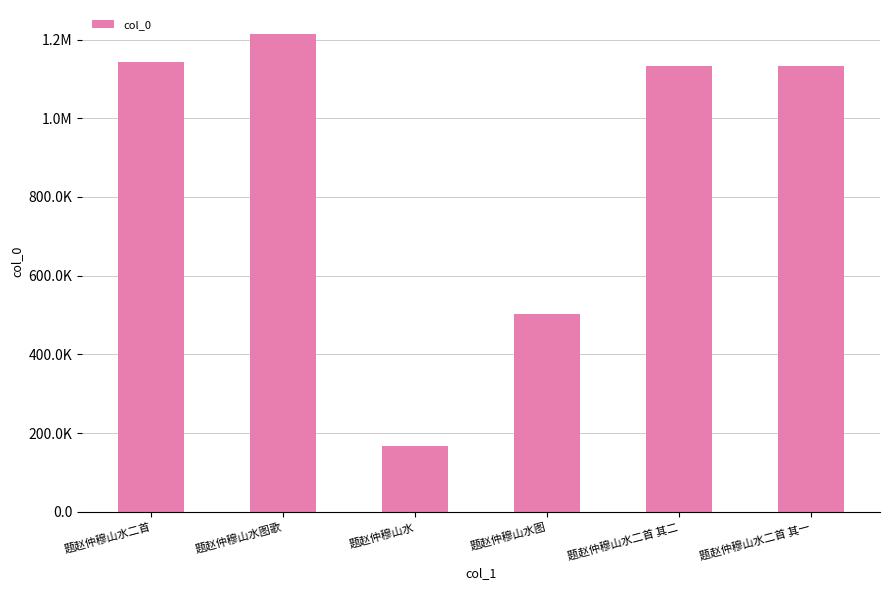

Read the value at 题赵仲穆山水, to the nearest 50.

167250